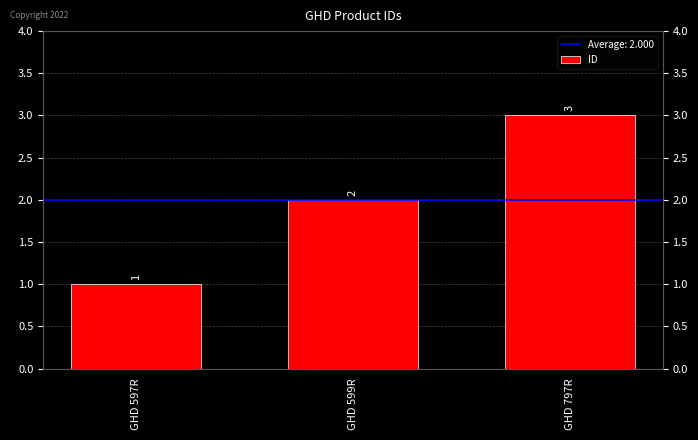

What is the smallest value displayed?

1